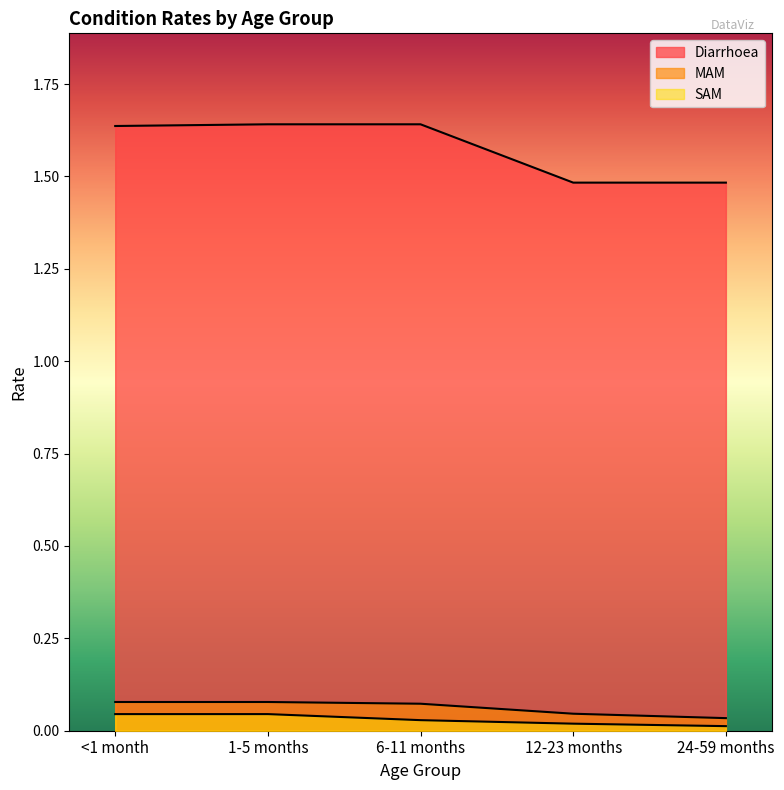

Between <1 month and 12-23 months, which series saw the biggest shift?

Diarrhoea